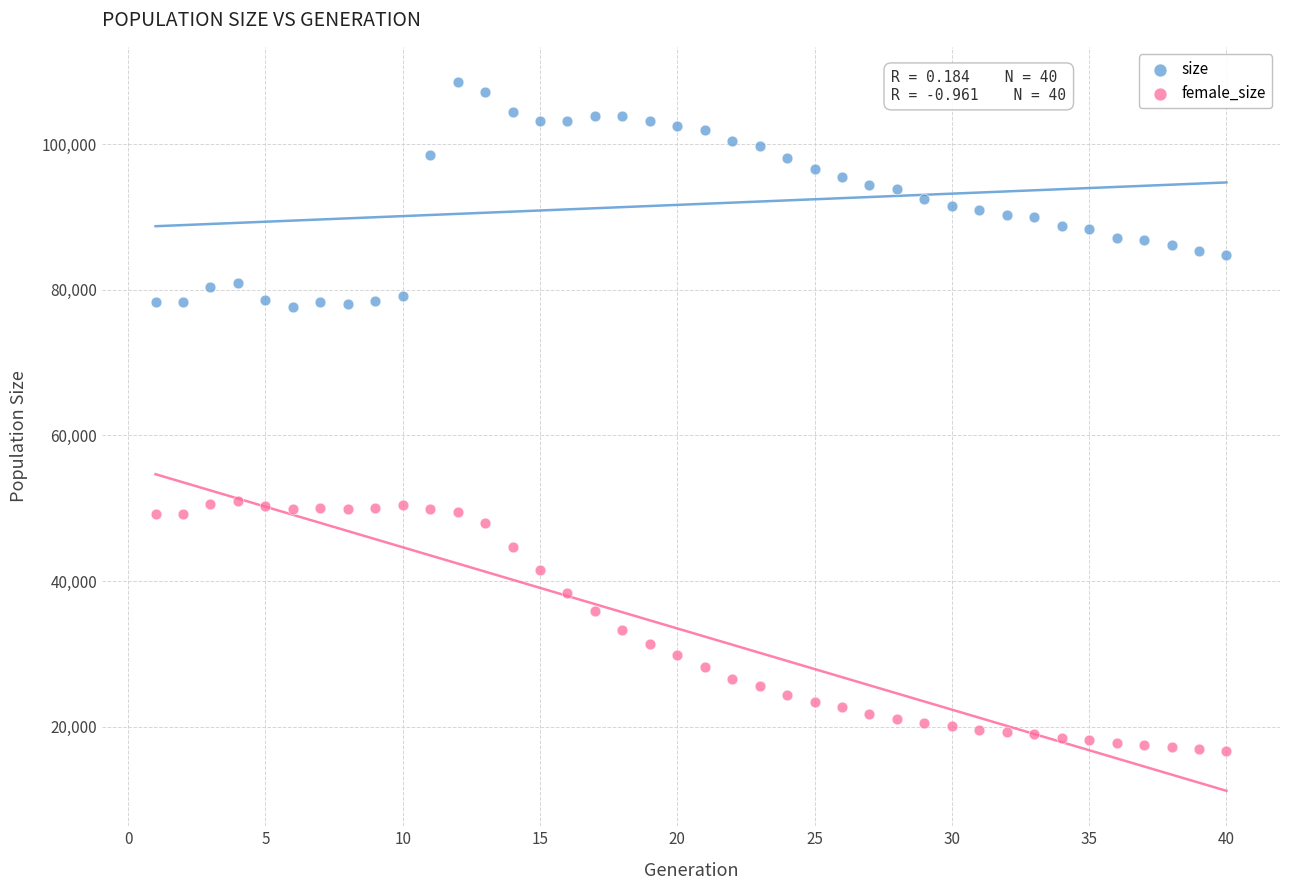

Across all data points, what is the range of Y values (max minus min)?

91846